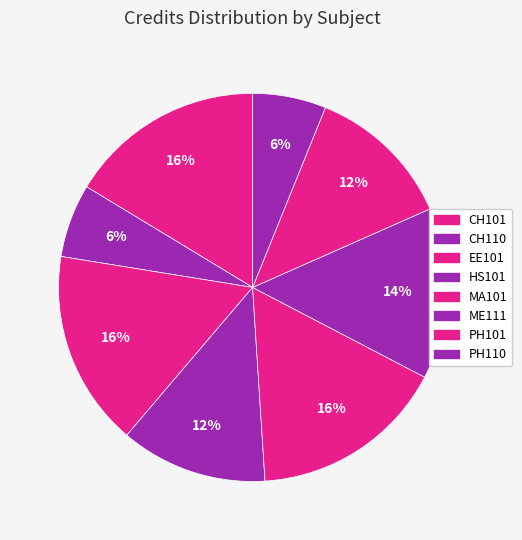

Rank the categories by value from highest to lowest.

CH101, EE101, MA101, ME111, HS101, PH101, CH110, PH110